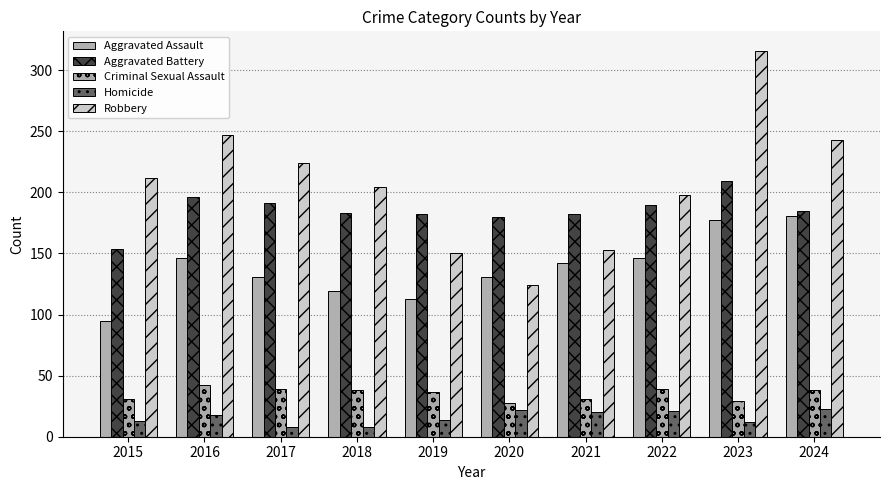

Reading left to right, what are all the values shown in this chart?

Aggravated Assault: 95	146	131	119	113	131	142	146	177	181
Aggravated Battery: 154	196	191	183	182	180	182	190	209	185
Criminal Sexual Assault: 31	42	39	38	37	28	31	39	29	38
Homicide: 13	18	8	8	14	22	20	21	12	23
Robbery: 212	247	224	204	150	124	153	198	316	243